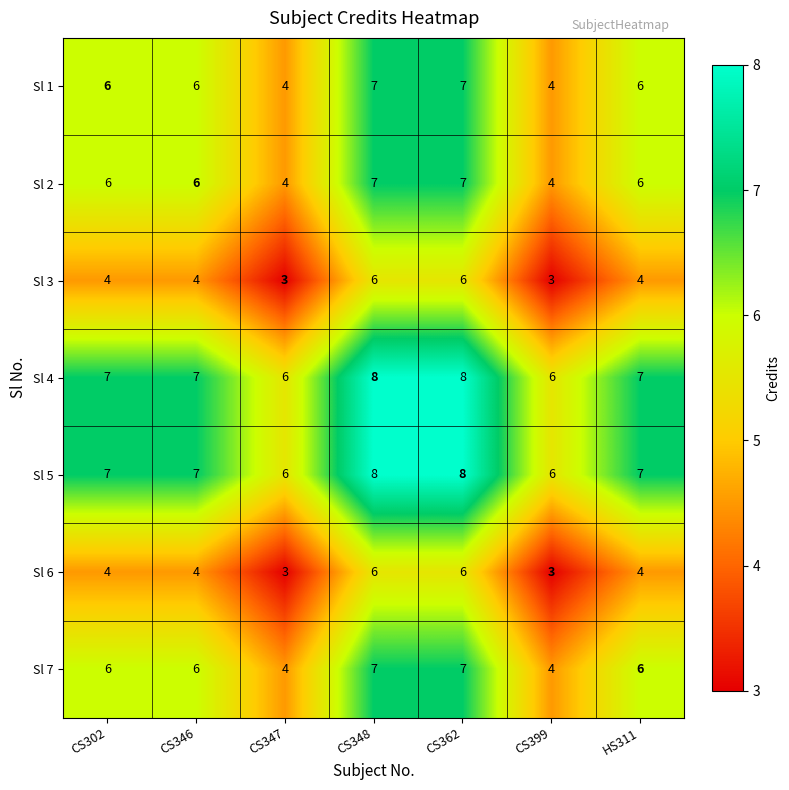

What is the sum of the Sl 5 values at CS347 and CS346?

13